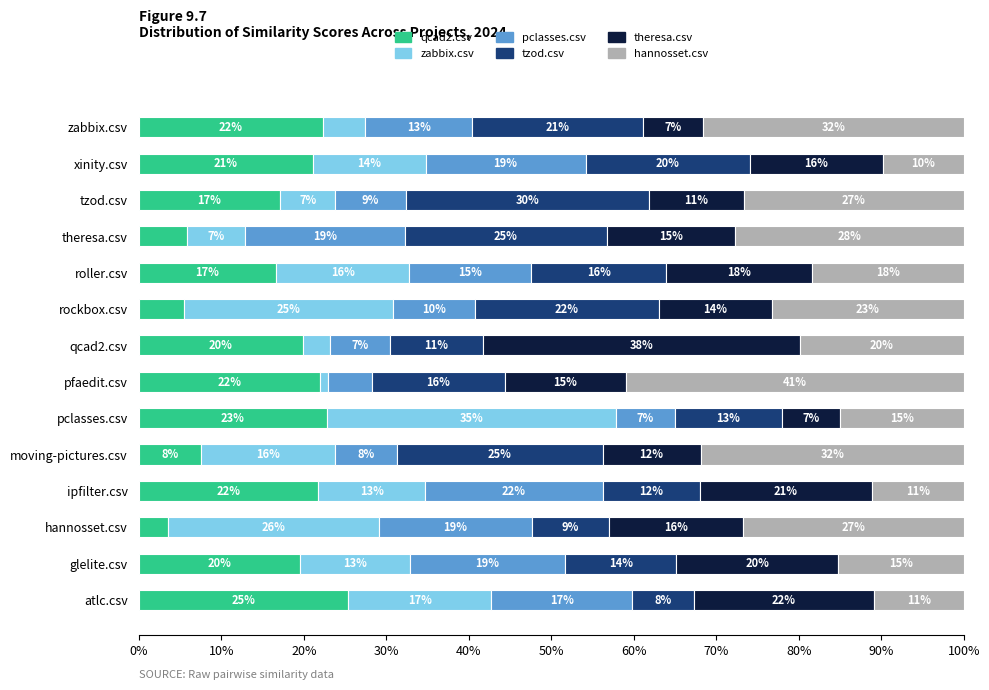

What are all the series names shown in the legend?

qcad2.csv, zabbix.csv, pclasses.csv, tzod.csv, theresa.csv, hannosset.csv